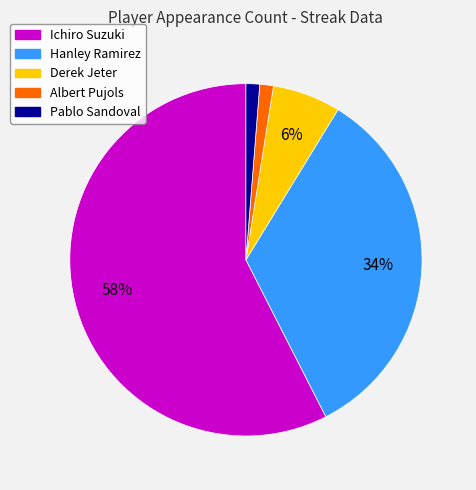

What percentage is the Albert Pujols slice, to the nearest percent?

1%